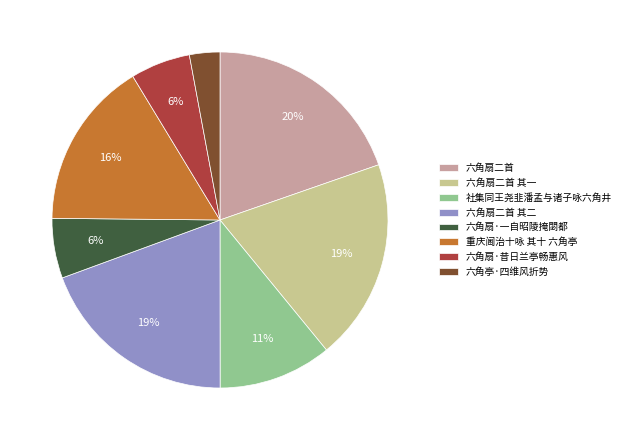

How many segments does this pie chart have?

8